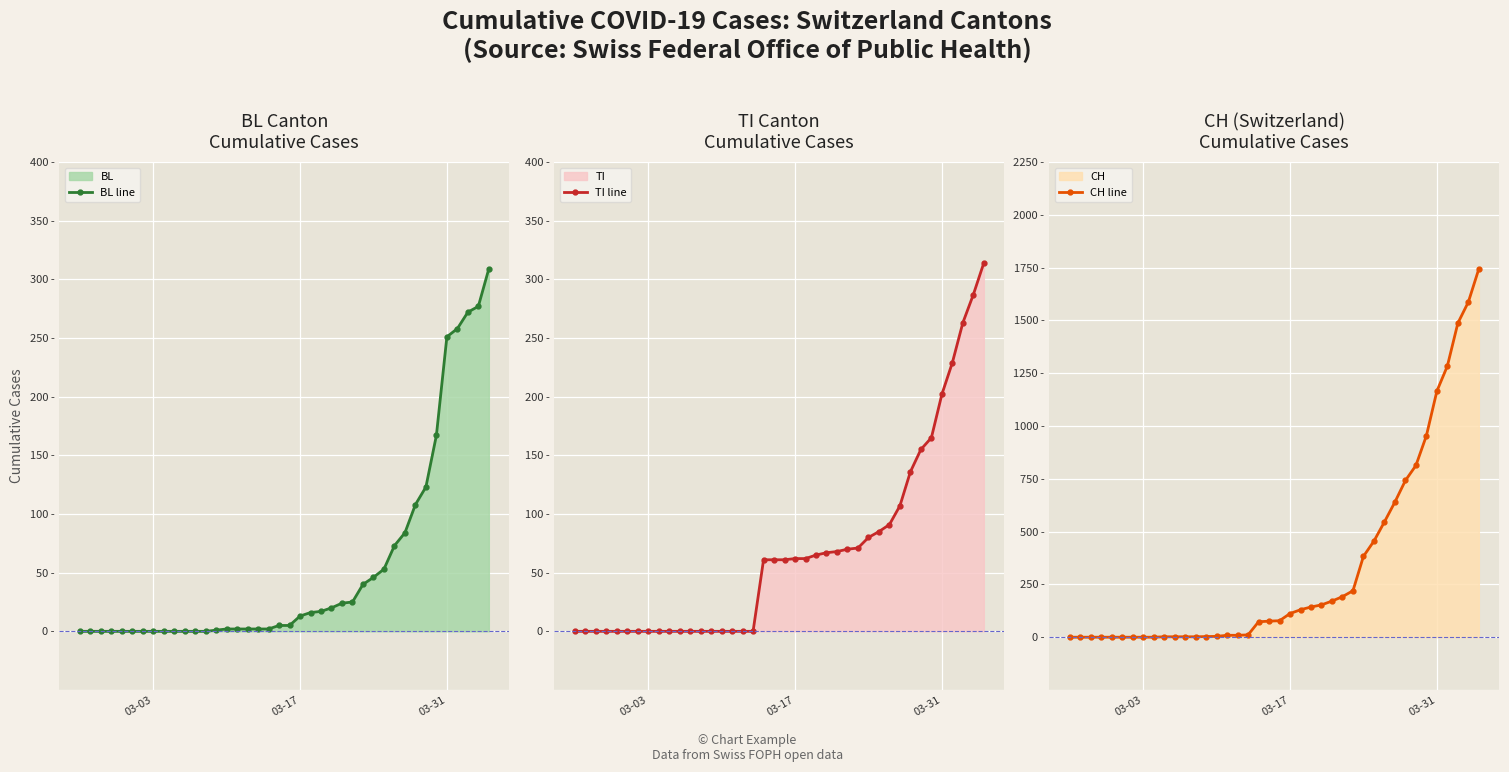

What is the difference between the maximum and minimum values in the CH line series?

1744